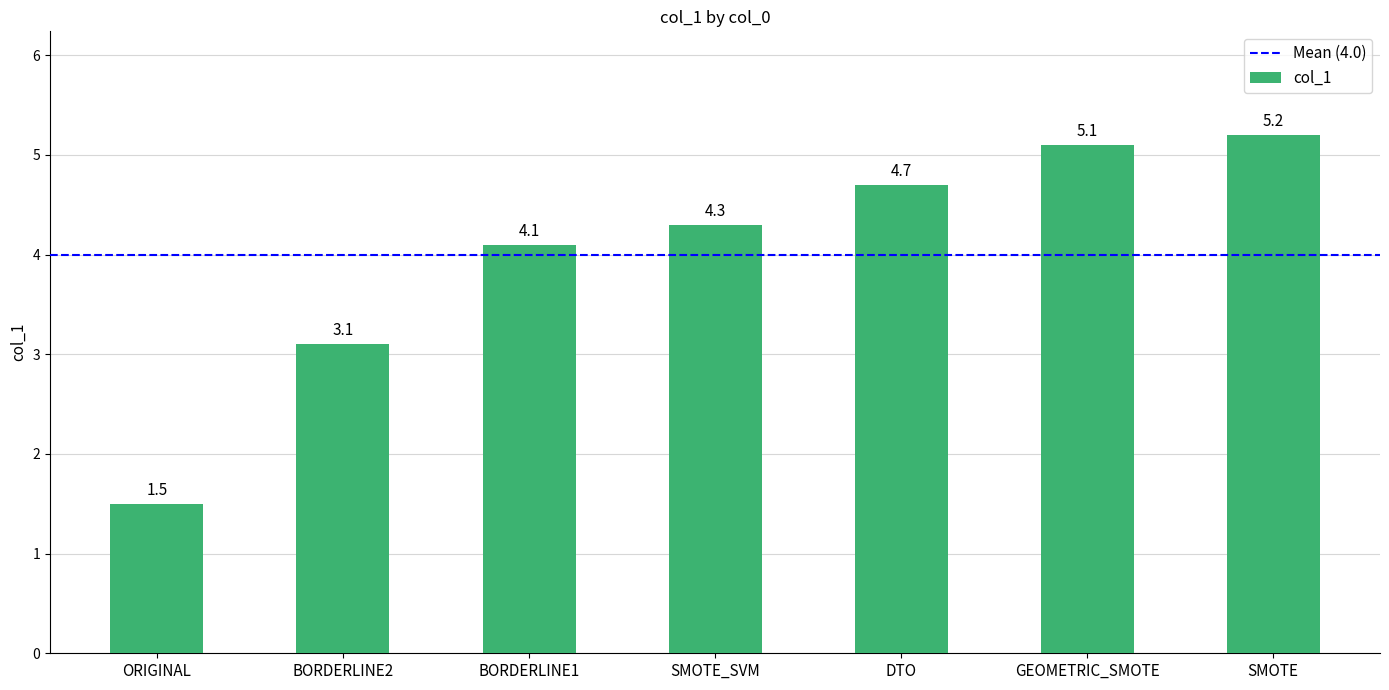

Reading left to right, extract all data points from this chart.

ORIGINAL=1.5	BORDERLINE2=3.1	BORDERLINE1=4.1	SMOTE_SVM=4.3	DTO=4.7	GEOMETRIC_SMOTE=5.1	SMOTE=5.2